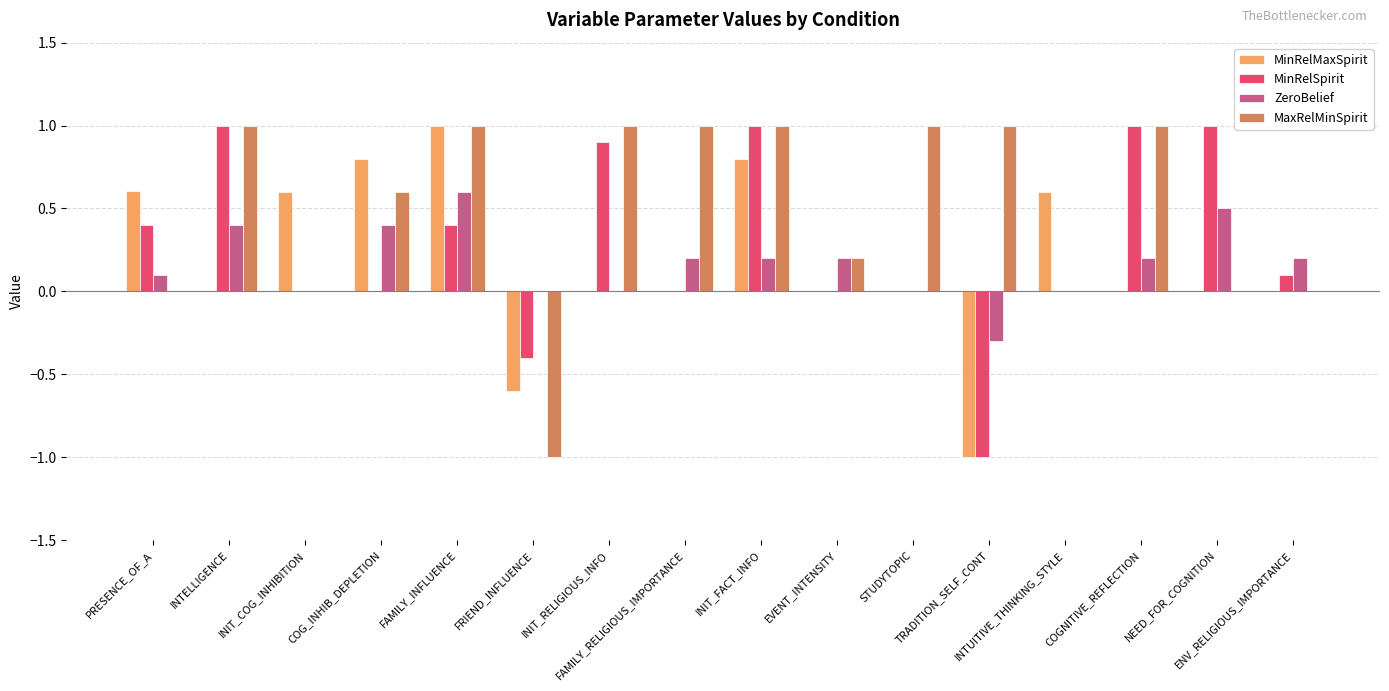

What is the greatest value displayed?

1.0